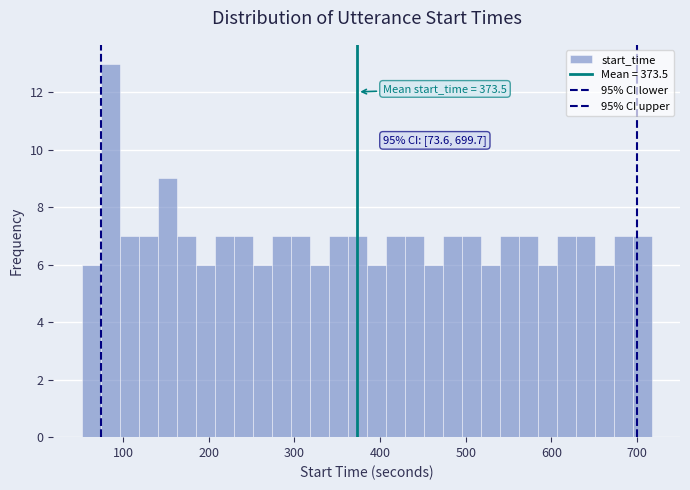

Read against the x-axis, roughly where is the centre of the tallest bar?

80